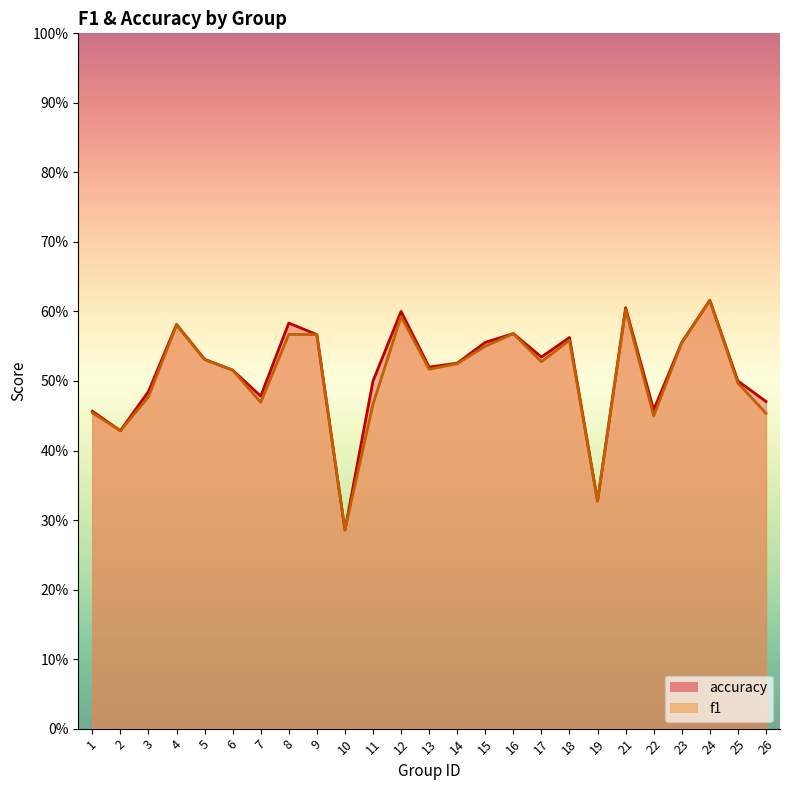

True or false: accuracy and f1 intersect in this chart.

False